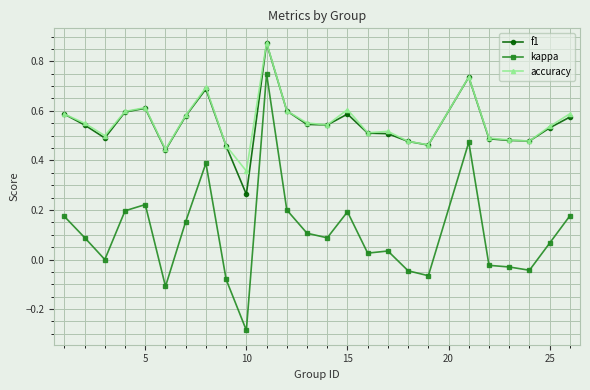

True or false: kappa and f1 cross at least once.

False